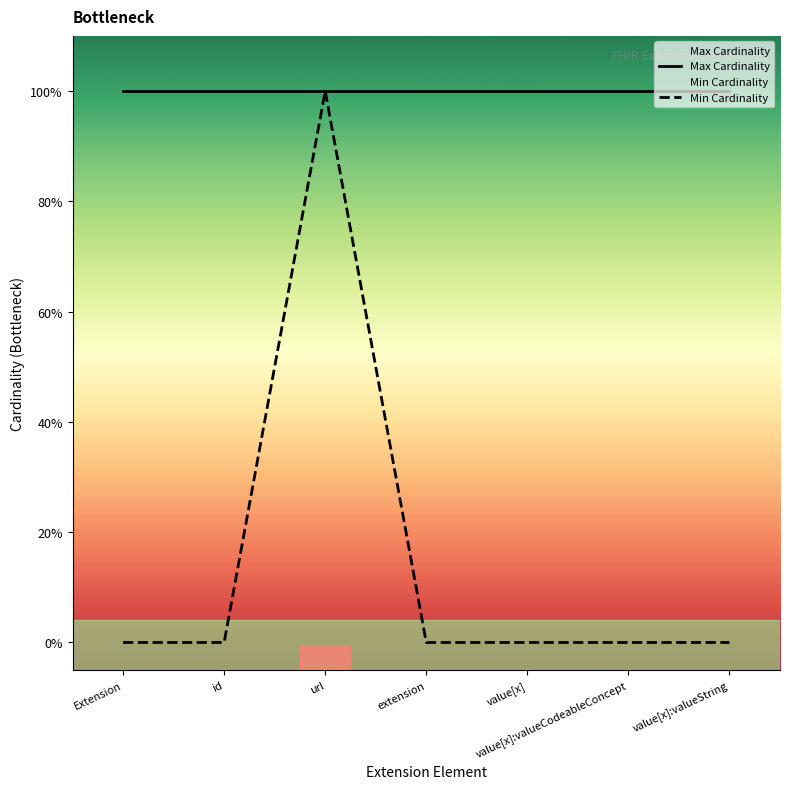

Which has a higher value, extension or value[x]:valueString?

extension